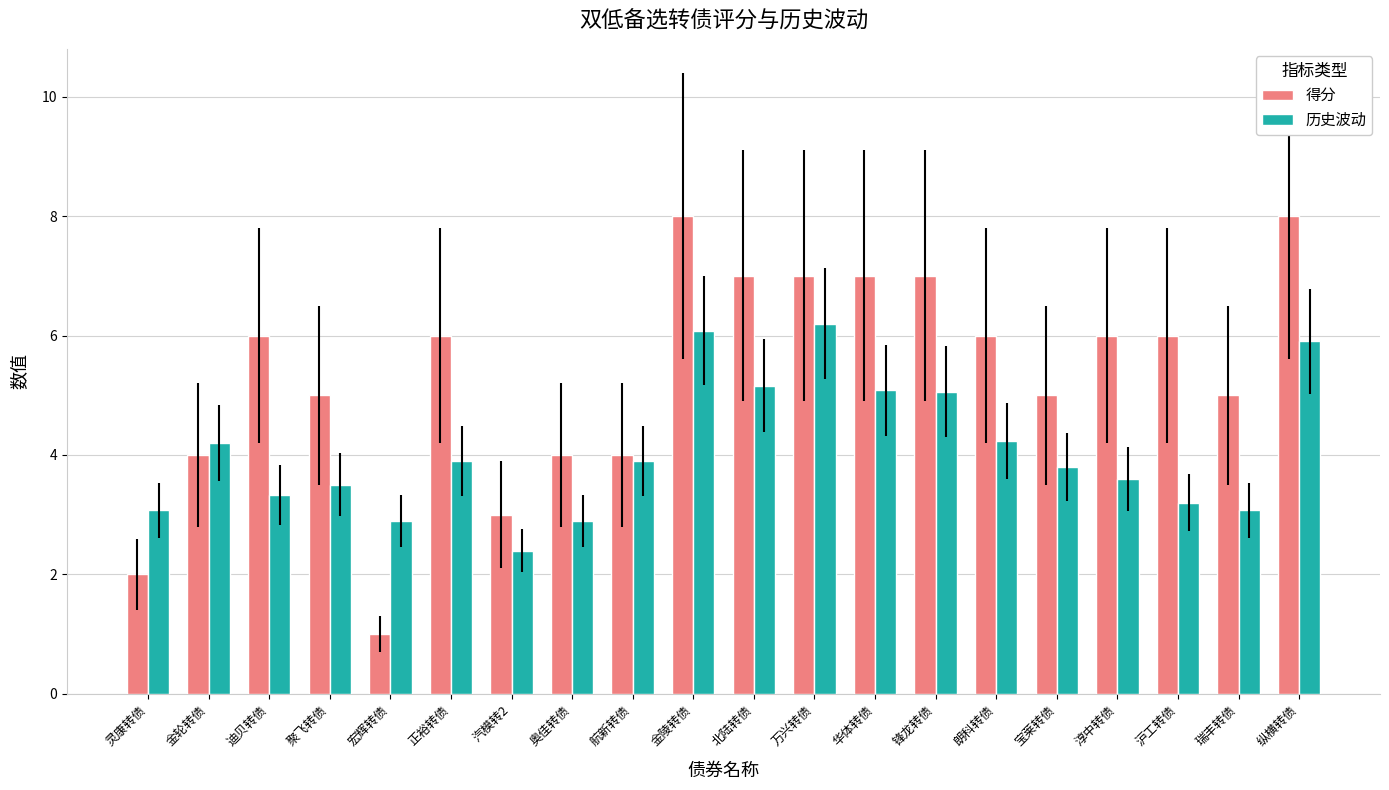

Reading left to right, list all the values displayed in this chart.

得分: 2.0	4.0	6.0	5.0	1.0	6.0	3.0	4.0	4.0	8.0	7.0	7.0	7.0	7.0	6.0	5.0	6.0	6.0	5.0	8.0
历史波动: 3.1	4.2	3.3	3.5	2.9	3.9	2.4	2.9	3.9	6.1	5.2	6.2	5.1	5.1	4.2	3.8	3.6	3.2	3.1	5.9